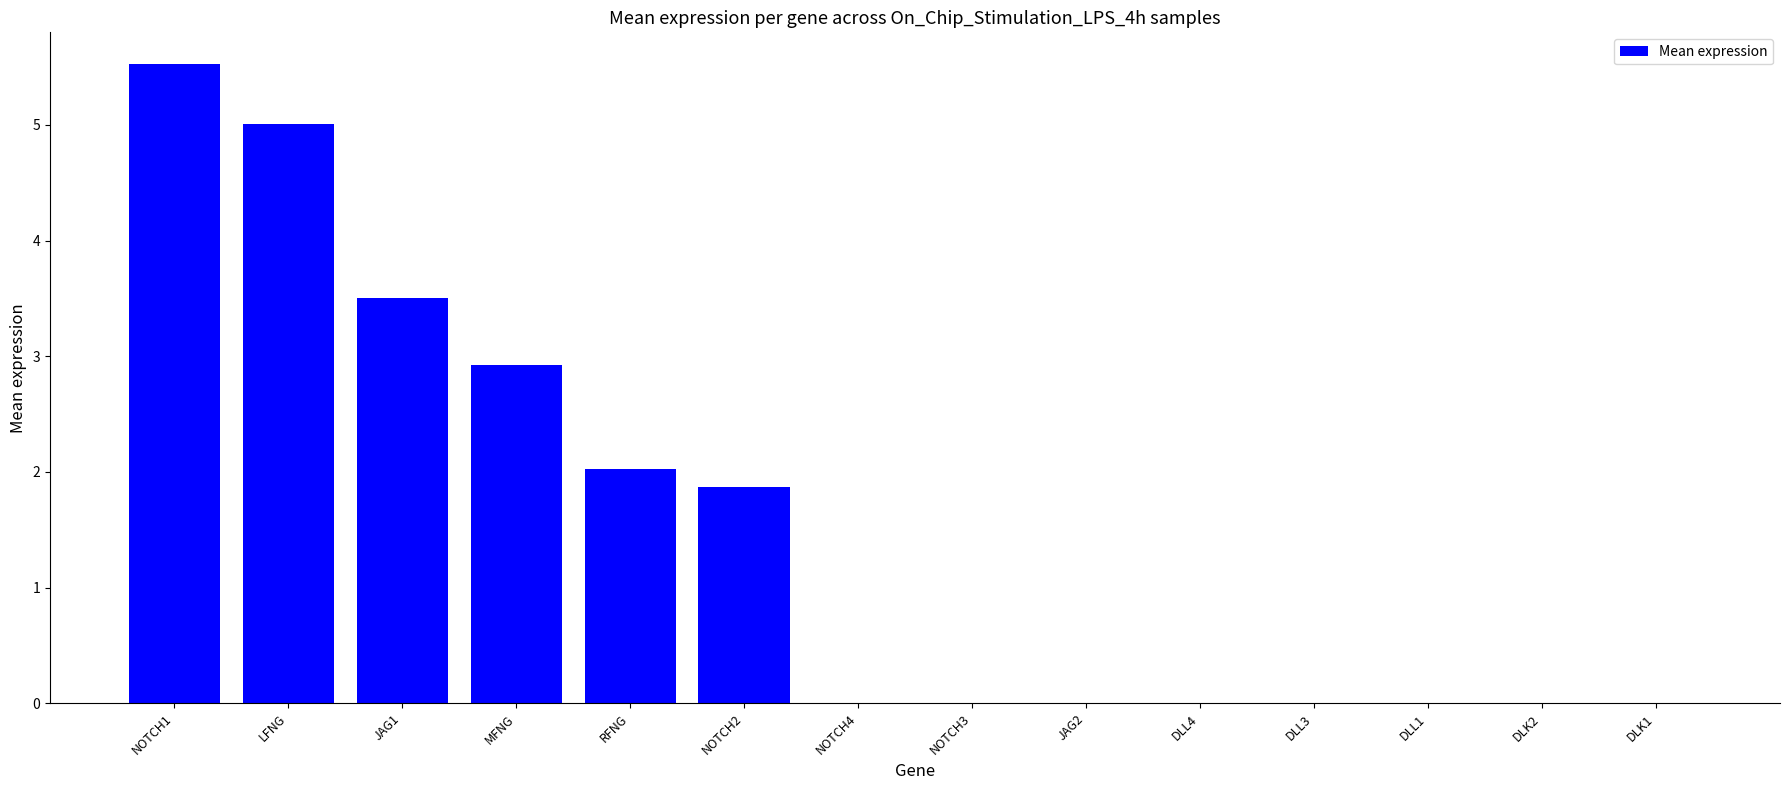

What is the change in value from RFNG to DLK2?

-2.0